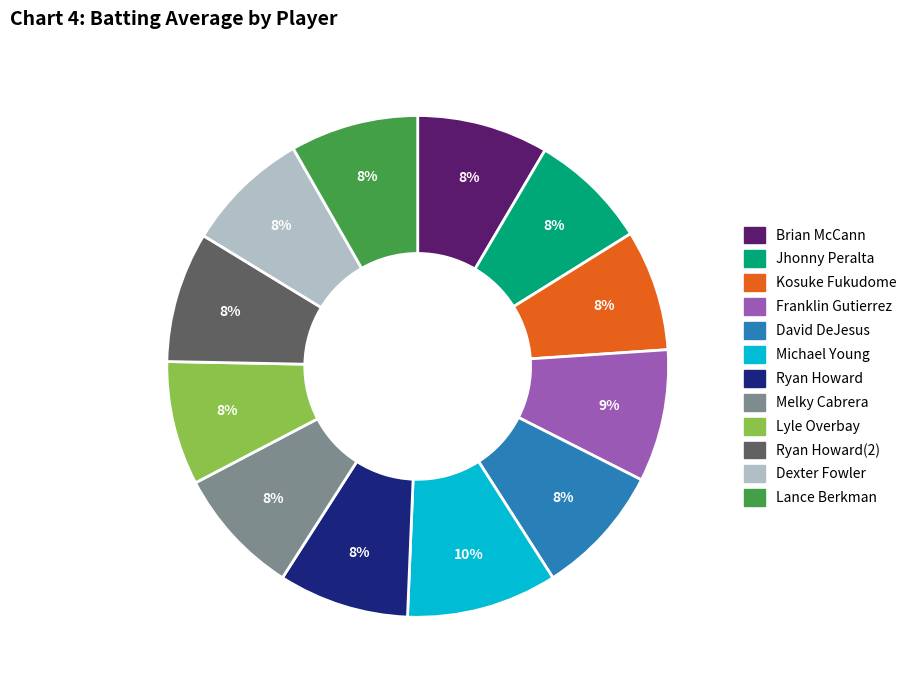

To the nearest percent, what is the difference between the largest and smallest slice percentages?

2%